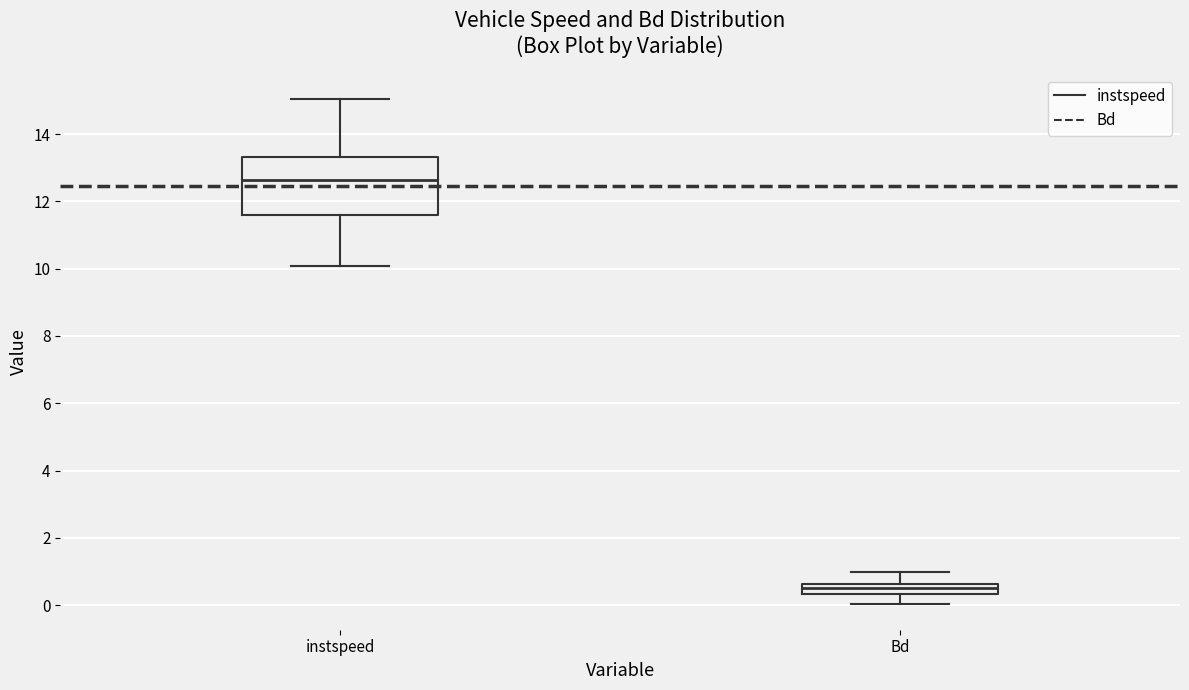

Where is the lower edge of the box for Bd on the y-axis? The values are not printed on the chart, so give them approximately, as read against the axis.

0.4